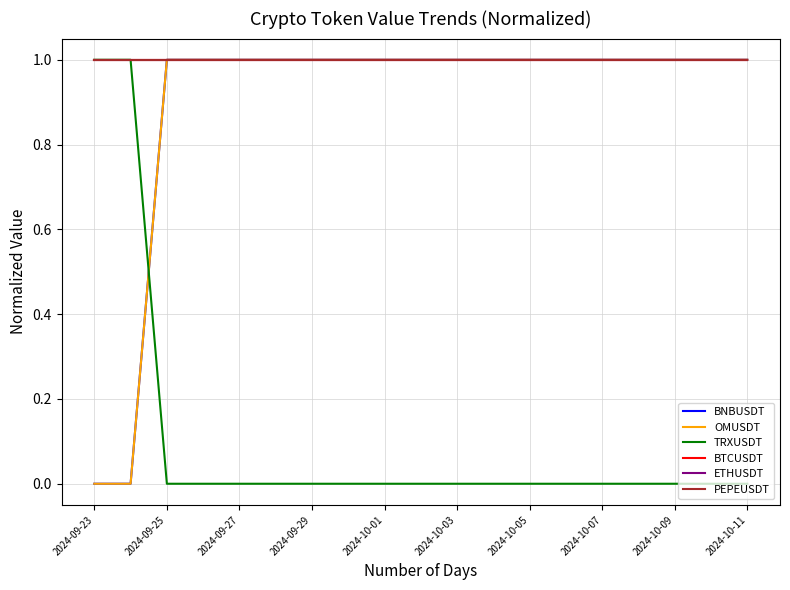

At which label is ETHUSDT closest to 1?

2024-09-23